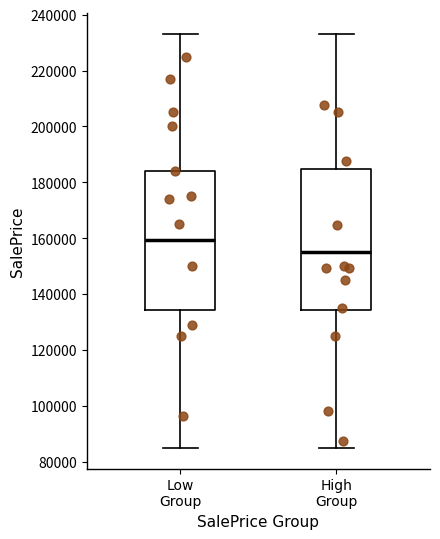

Reading left to right, transcribe this box plot: for each box, give where its median line is, the range the box spans, and where its two whiskers end, as read against the y-axis. The values are not printed on the chart, so give them approximately, as read against the axis.

Low Group: median 160000, box 134000 to 184000, whiskers 86000 to 234000
High Group: median 156000, box 134000 to 184000, whiskers 86000 to 234000